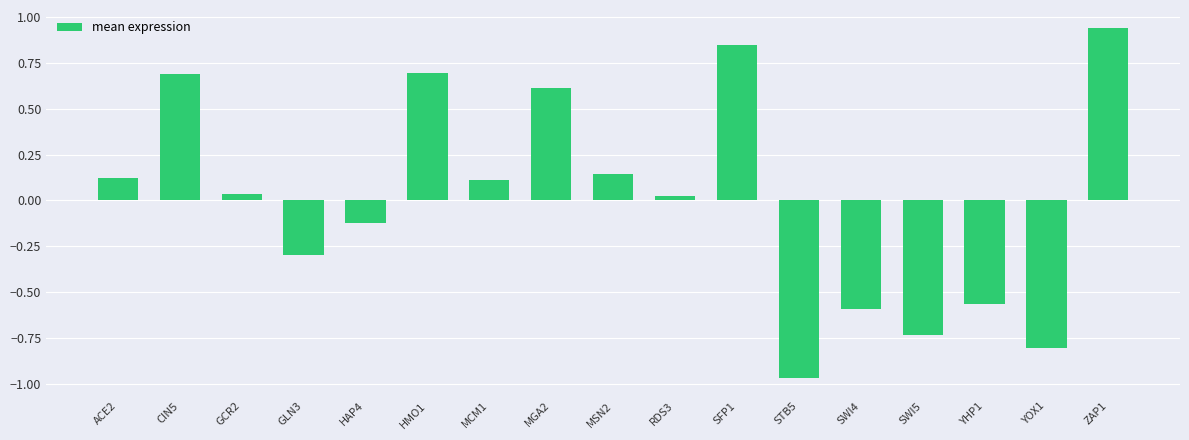

Where does the data first go above 0?

ACE2